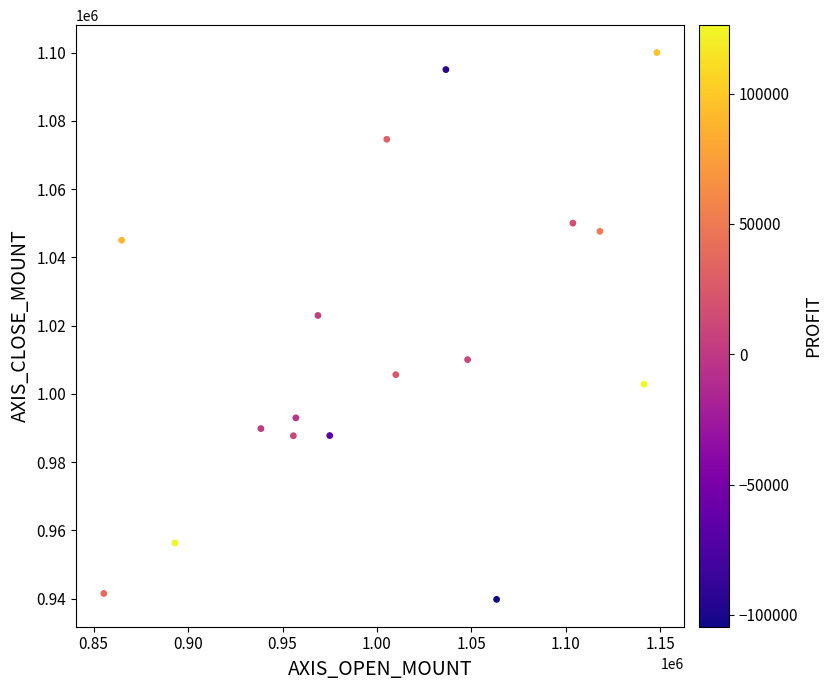

What is the range of Y values (max minus min)?

160250.0